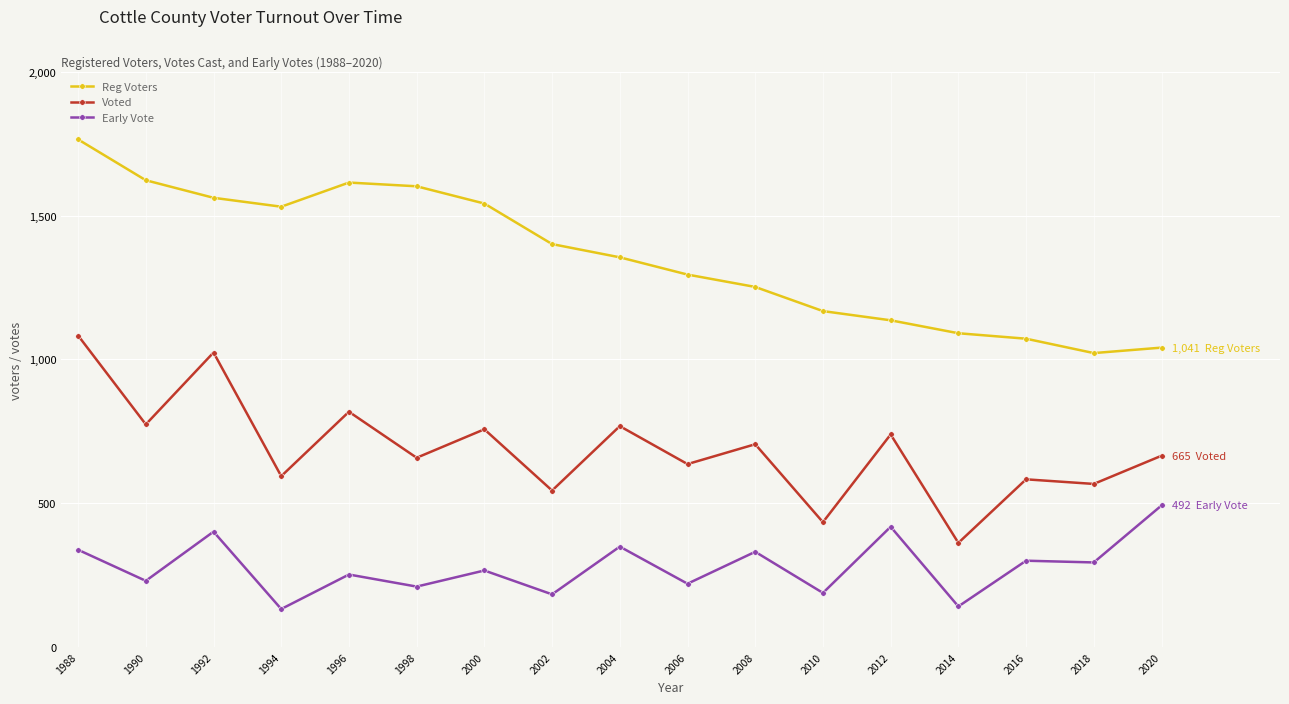

How many lines are shown in the chart?

3